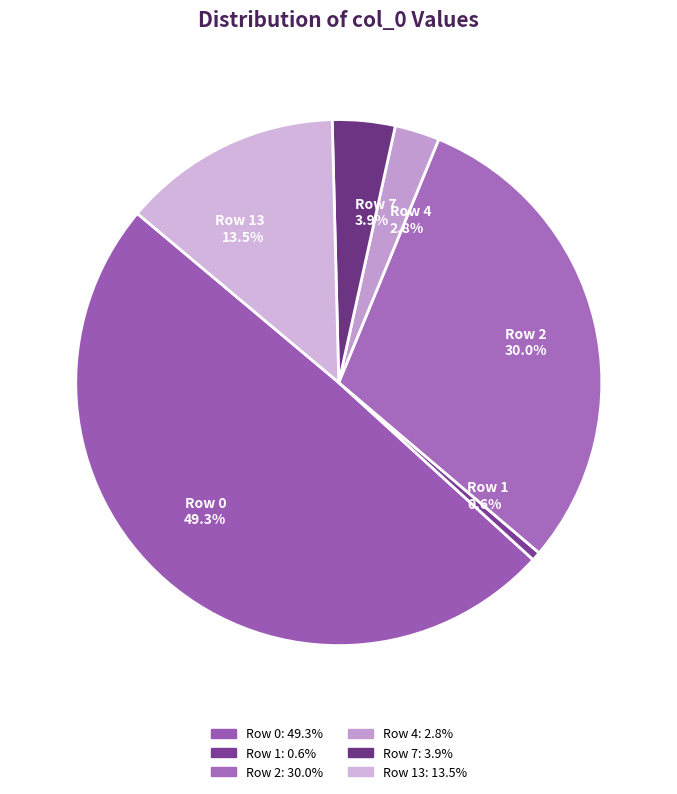

Is there any slice that represents more than half of the pie?

No